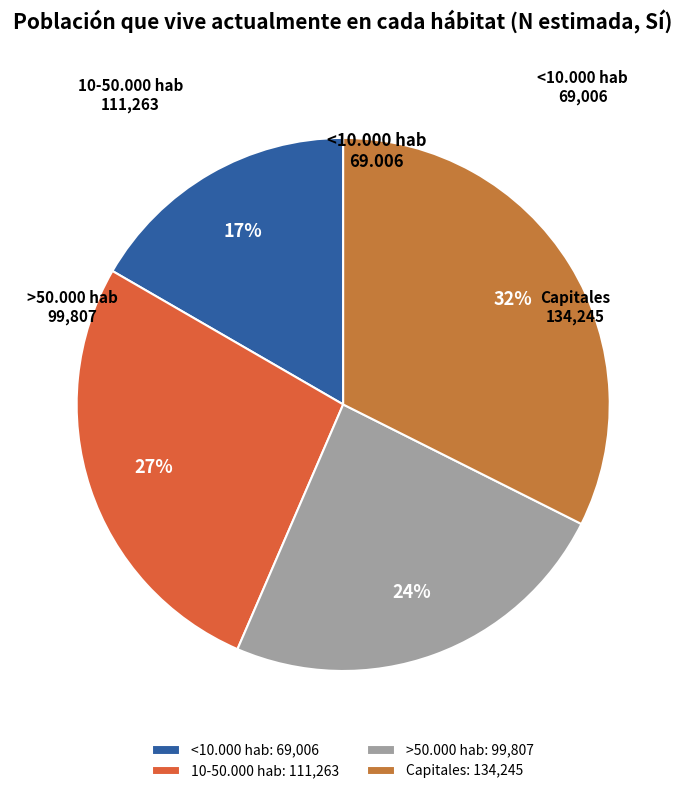

To the nearest percent, what is the difference between the 10-50.000 hab and >50.000 hab slice percentages?

3%